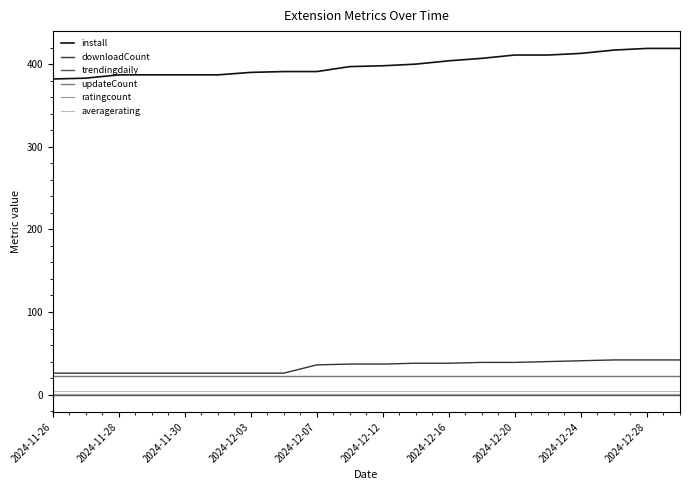

Is this an area chart (filled region under the line)?

No